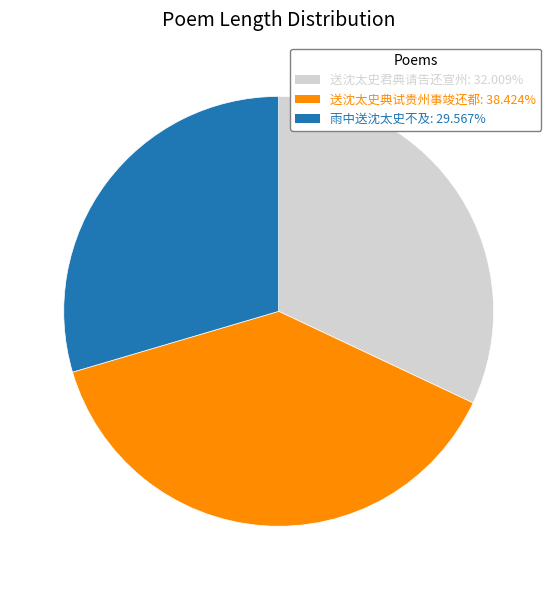

Combined, do 雨中送沈太史不及 and 送沈太史典试贵州事竣还都 account for over 50%?

Yes